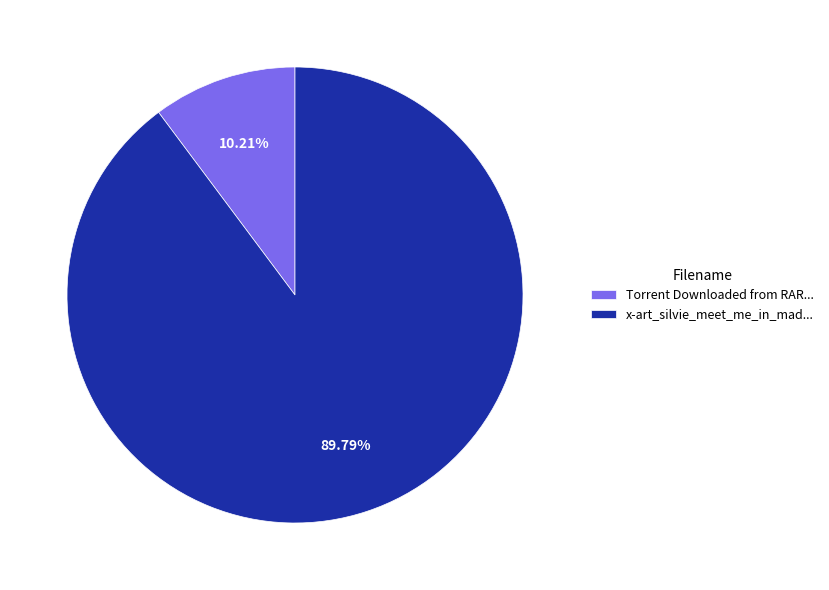

Do Torrent Downloaded from RAR... and x-art_silvie_meet_me_in_mad... together represent more than half of the pie?

Yes